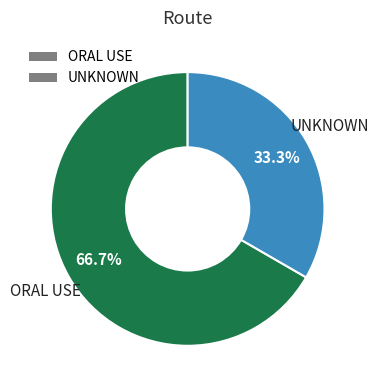

Approximately how many times larger is the value at ORAL USE compared to UNKNOWN?

2.0